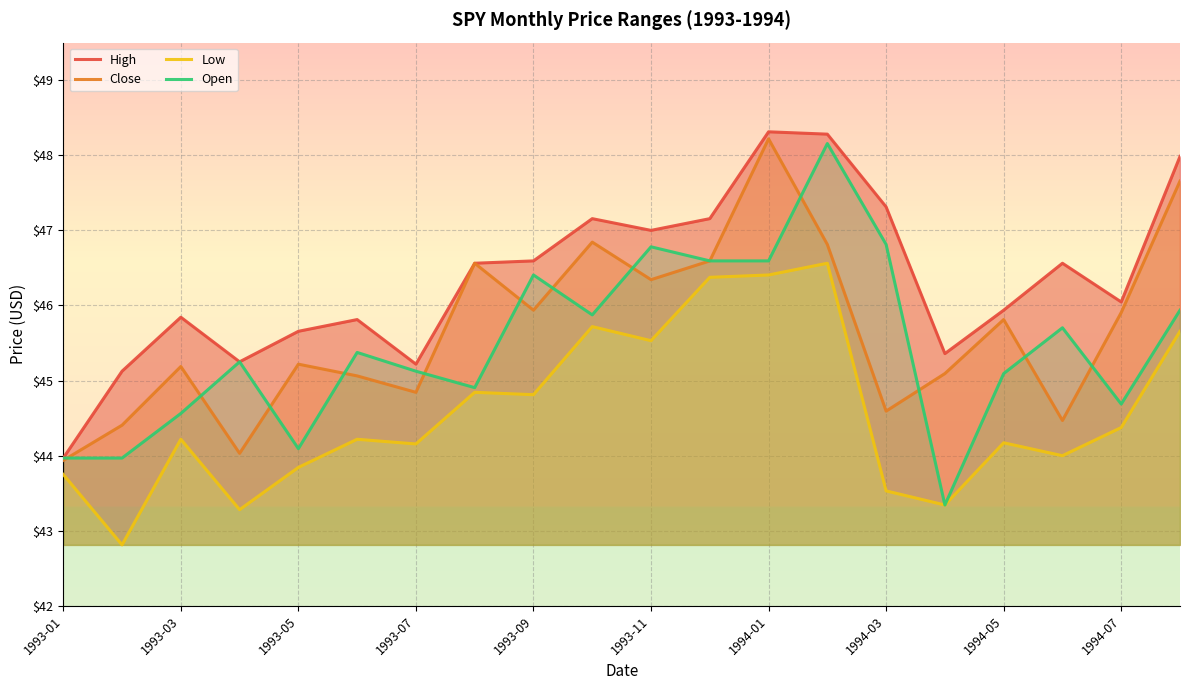

What is the difference between the second highest and minimum values in the High series?

4.3